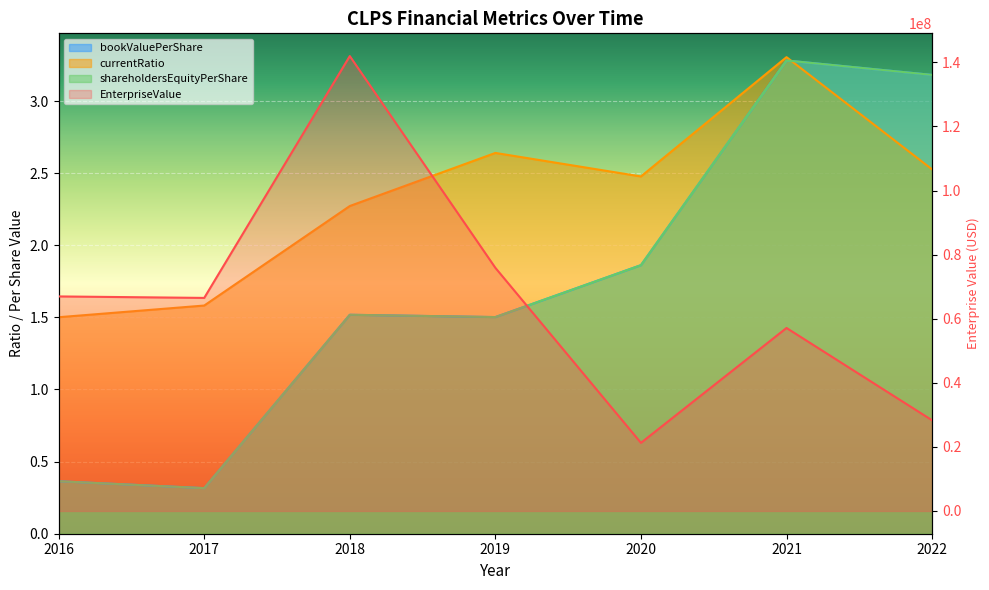

Is it true that shareholdersEquityPerShare equals 0.4 at 2016?

True